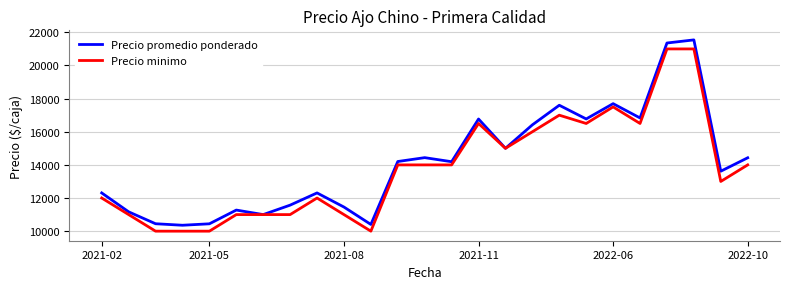

List the series in order of their peak value, lowest first.

Precio minimo, Precio promedio ponderado